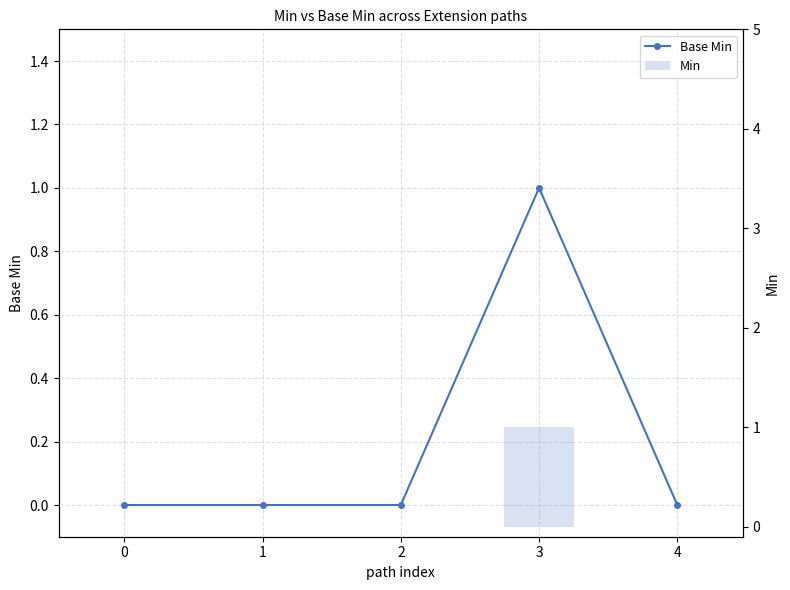

What are all the series names shown in the legend?

Base Min, Min